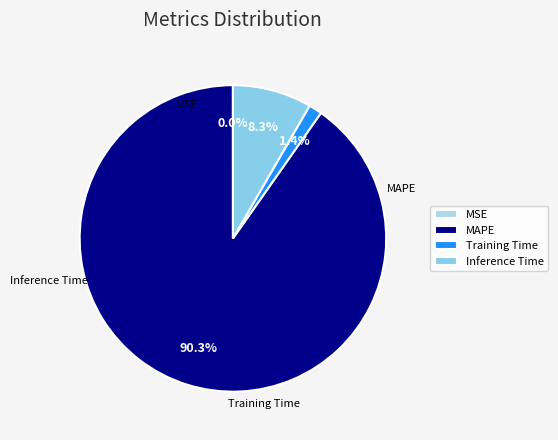

Which category has the biggest portion of the pie?

MAPE